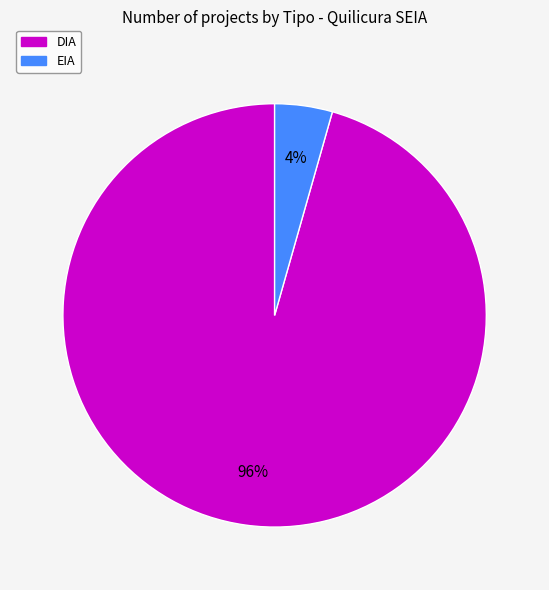

What percentage is the DIA slice, to the nearest percent?

96%